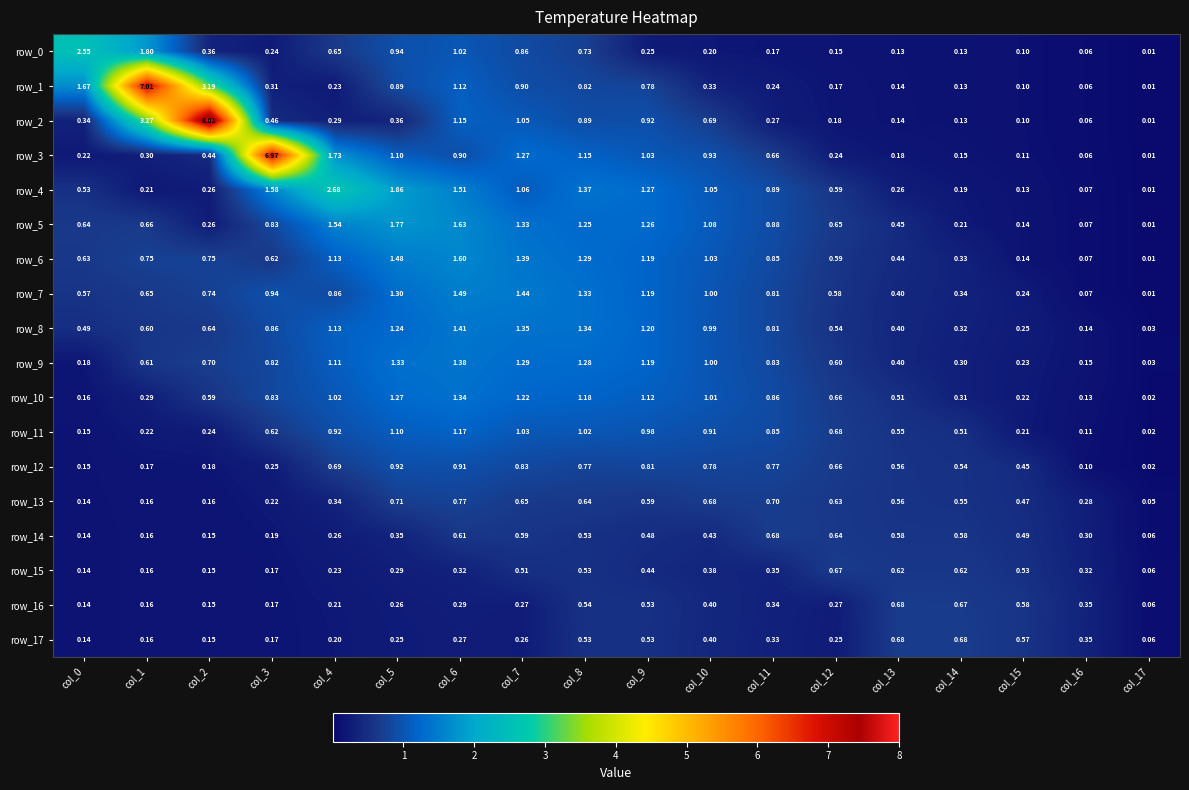

Reading left to right, what are all the values shown in this chart?

row_0: 2.5	1.8	0.4	0.2	0.6	0.9	1.0	0.9	0.7	0.2	0.2	0.2	0.2	0.1	0.1	0.1	0.1	0.0
row_1: 1.7	7.0	3.2	0.3	0.2	0.9	1.1	0.9	0.8	0.8	0.3	0.2	0.2	0.1	0.1	0.1	0.1	0.0
row_2: 0.3	3.3	8.0	0.5	0.3	0.4	1.1	1.0	0.9	0.9	0.7	0.3	0.2	0.1	0.1	0.1	0.1	0.0
row_3: 0.2	0.3	0.4	7.0	1.7	1.1	0.9	1.3	1.2	1.0	0.9	0.7	0.2	0.2	0.1	0.1	0.1	0.0
row_4: 0.5	0.2	0.3	1.6	2.7	1.9	1.5	1.1	1.4	1.3	1.0	0.9	0.6	0.3	0.2	0.1	0.1	0.0
row_5: 0.6	0.7	0.3	0.8	1.5	1.8	1.6	1.3	1.3	1.3	1.1	0.9	0.6	0.4	0.2	0.1	0.1	0.0
row_6: 0.6	0.7	0.8	0.6	1.1	1.5	1.6	1.4	1.3	1.2	1.0	0.9	0.6	0.4	0.3	0.1	0.1	0.0
row_7: 0.6	0.6	0.7	0.9	0.9	1.3	1.5	1.4	1.3	1.2	1.0	0.8	0.6	0.4	0.3	0.2	0.1	0.0
row_8: 0.5	0.6	0.6	0.9	1.1	1.2	1.4	1.4	1.3	1.2	1.0	0.8	0.5	0.4	0.3	0.3	0.1	0.0
row_9: 0.2	0.6	0.7	0.8	1.1	1.3	1.4	1.3	1.3	1.2	1.0	0.8	0.6	0.4	0.3	0.2	0.1	0.0
row_10: 0.2	0.3	0.6	0.8	1.0	1.3	1.3	1.2	1.2	1.1	1.0	0.9	0.7	0.5	0.3	0.2	0.1	0.0
row_11: 0.1	0.2	0.2	0.6	0.9	1.1	1.2	1.0	1.0	1.0	0.9	0.9	0.7	0.6	0.5	0.2	0.1	0.0
row_12: 0.1	0.2	0.2	0.3	0.7	0.9	0.9	0.8	0.8	0.8	0.8	0.8	0.7	0.6	0.5	0.5	0.1	0.0
row_13: 0.1	0.2	0.2	0.2	0.3	0.7	0.8	0.7	0.6	0.6	0.7	0.7	0.6	0.6	0.5	0.5	0.3	0.1
row_14: 0.1	0.2	0.2	0.2	0.3	0.4	0.6	0.6	0.5	0.5	0.4	0.7	0.6	0.6	0.6	0.5	0.3	0.1
row_15: 0.1	0.2	0.2	0.2	0.2	0.3	0.3	0.5	0.5	0.4	0.4	0.4	0.7	0.6	0.6	0.5	0.3	0.1
row_16: 0.1	0.2	0.2	0.2	0.2	0.3	0.3	0.3	0.5	0.5	0.4	0.3	0.3	0.7	0.7	0.6	0.4	0.1
row_17: 0.1	0.2	0.2	0.2	0.2	0.2	0.3	0.3	0.5	0.5	0.4	0.3	0.3	0.7	0.7	0.6	0.3	0.1